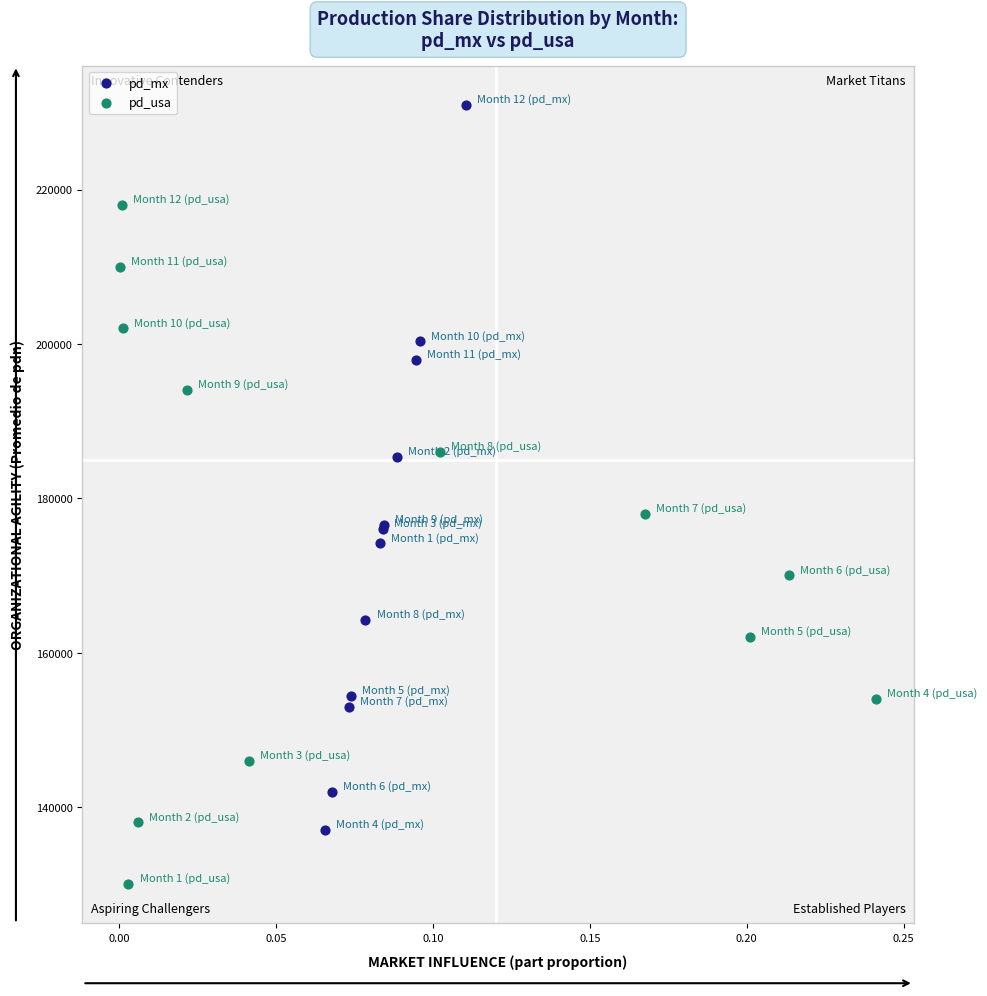

Which series has the widest spread of Y values?

pd_mx